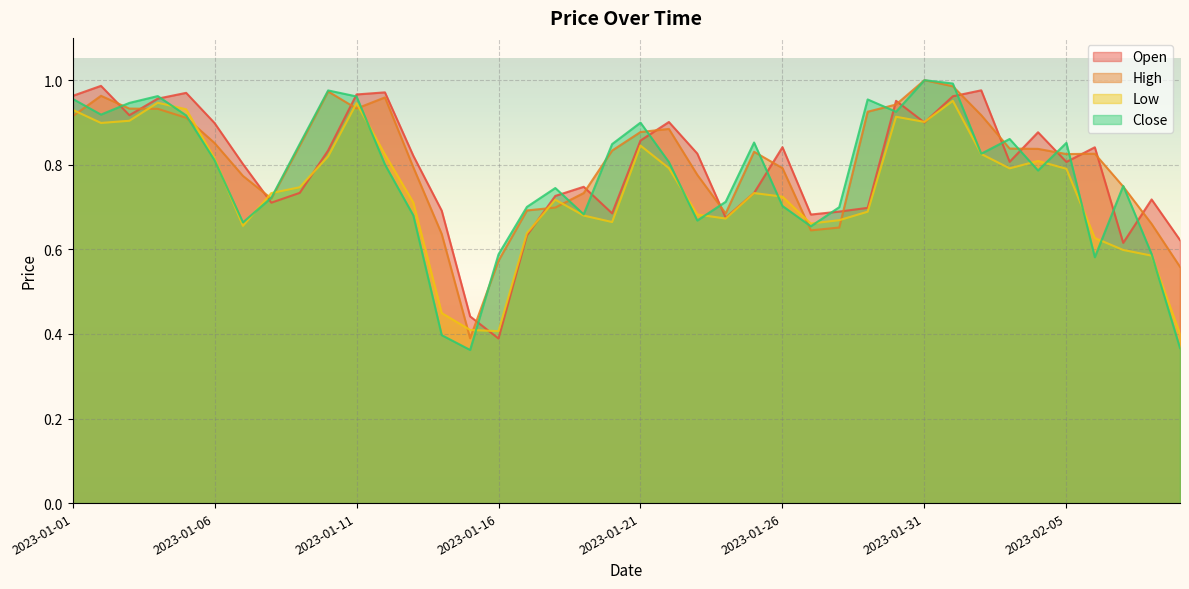

What is the value of the High point at the 18th from the left?

0.7